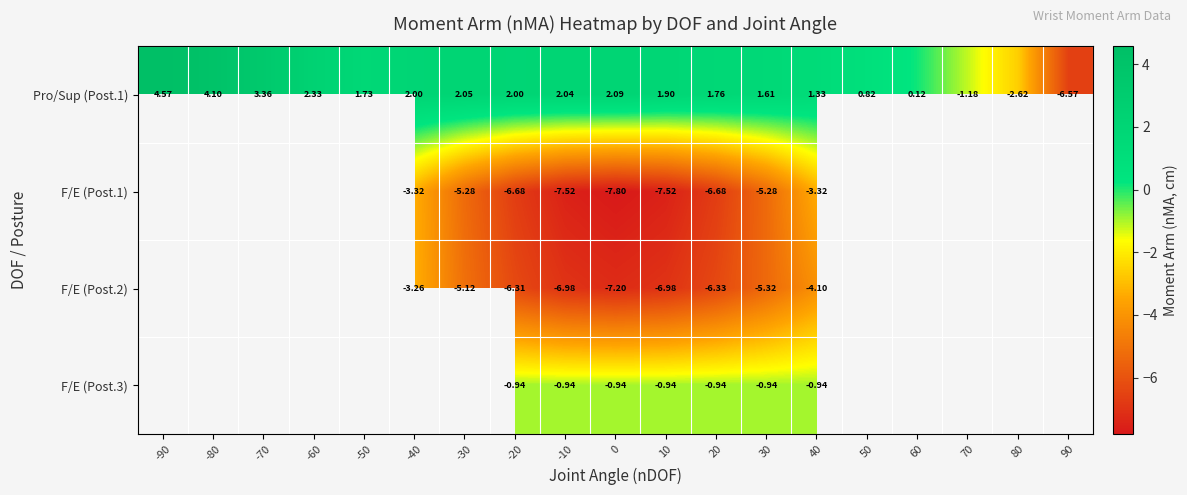

Is the value of F/E (Post.3) at -20 greater than the value of Pro/Sup (Post.1) at 0?

No